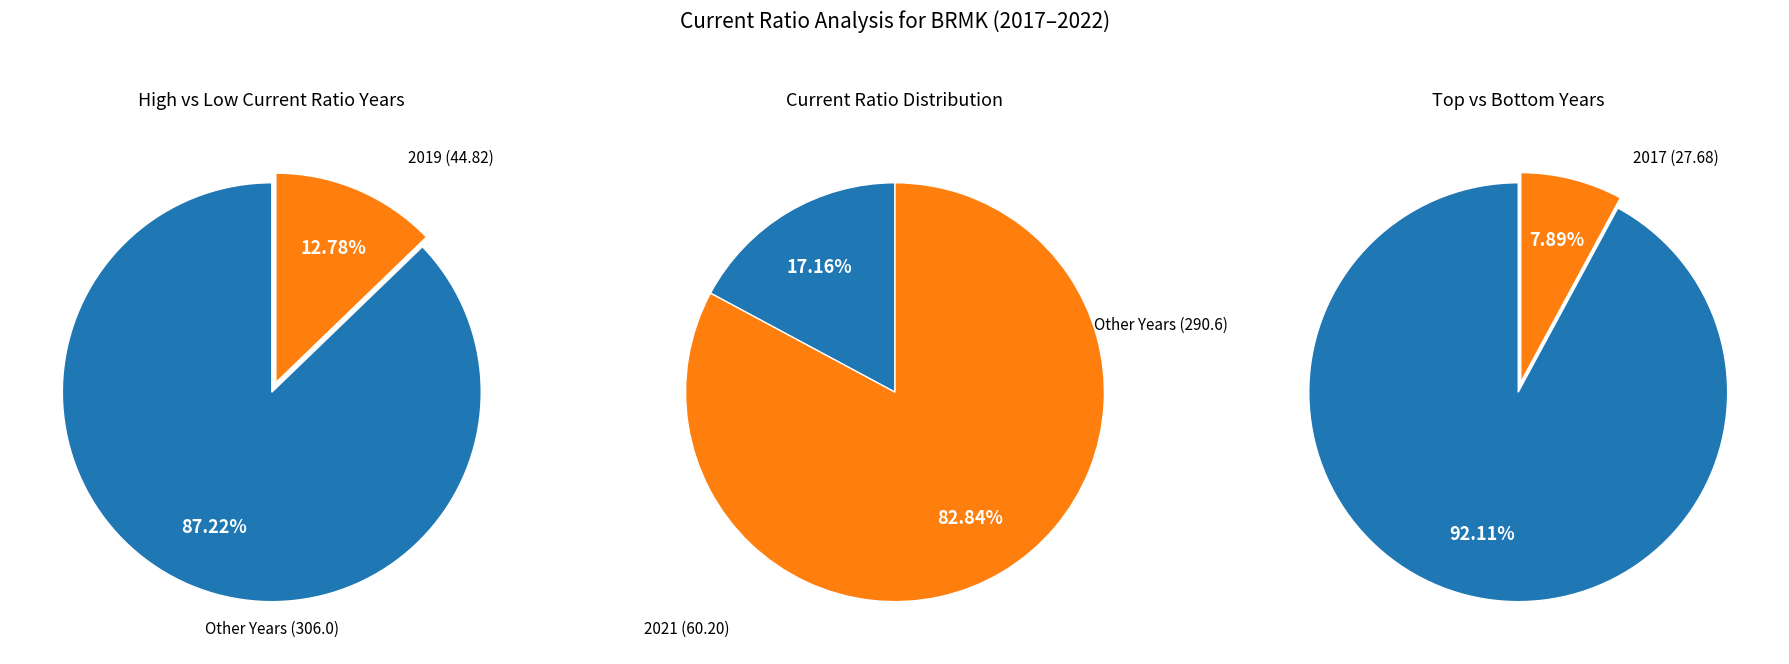

Is it true that 2 is 12% of the pie?

False